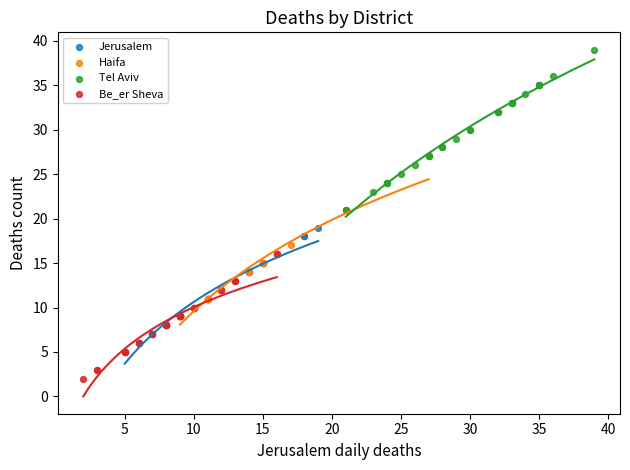

Which series contains the highest Y value?

Tel Aviv